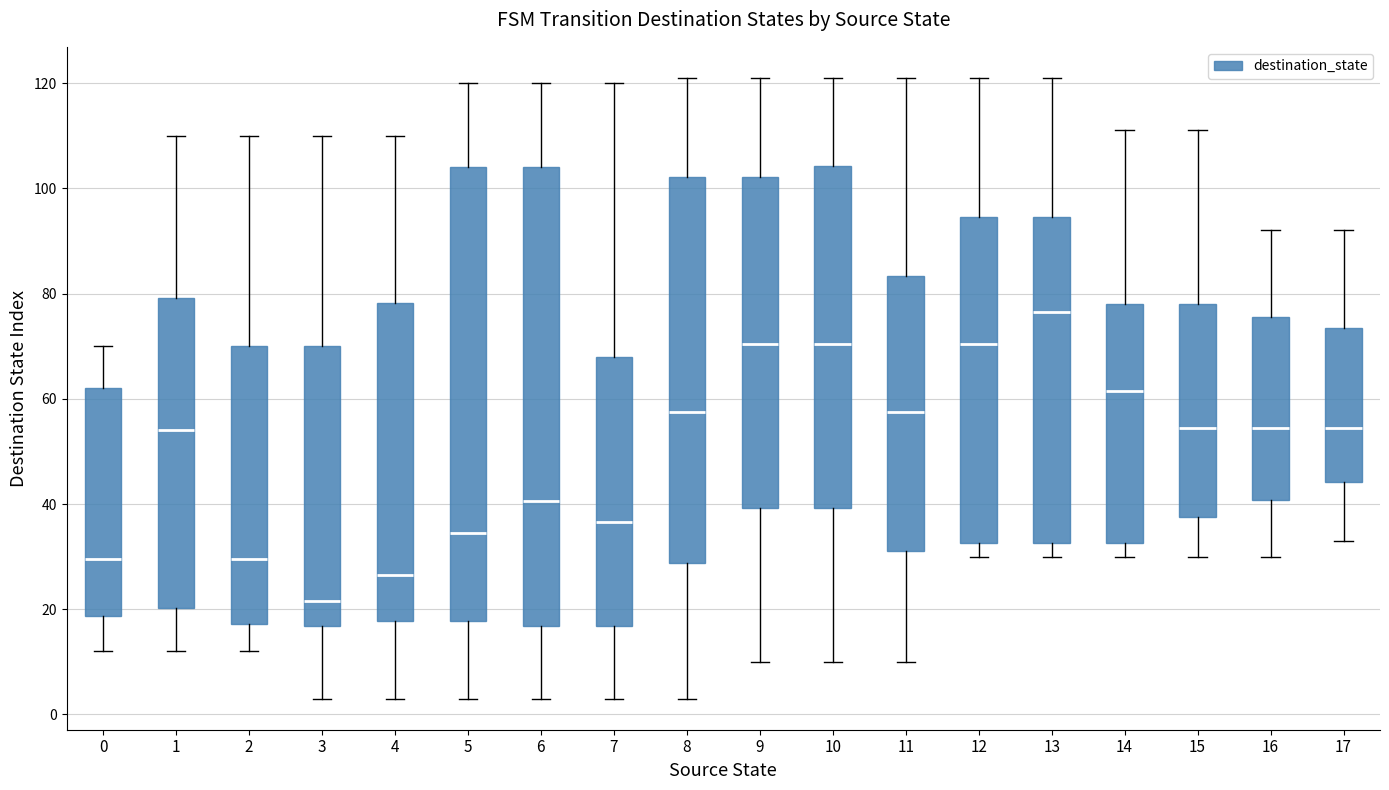

Reading left to right, transcribe this box plot: for each box, give where its median line is, the range the box spans, and where its two whiskers end, as read against the y-axis. The values are not printed on the chart, so give them approximately, as read against the axis.

0: median 30, box 18 to 62, whiskers 12 to 70
1: median 54, box 20 to 80, whiskers 12 to 110
2: median 30, box 18 to 70, whiskers 12 to 110
3: median 22, box 16 to 70, whiskers 4 to 110
4: median 26, box 18 to 78, whiskers 4 to 110
5: median 34, box 18 to 104, whiskers 4 to 120
6: median 40, box 16 to 104, whiskers 4 to 120
7: median 36, box 16 to 68, whiskers 4 to 120
8: median 58, box 28 to 102, whiskers 4 to 122
9: median 70, box 40 to 102, whiskers 10 to 122
10: median 70, box 40 to 104, whiskers 10 to 122
11: median 58, box 32 to 84, whiskers 10 to 122
12: median 70, box 32 to 94, whiskers 30 to 122
13: median 76, box 32 to 94, whiskers 30 to 122
14: median 62, box 32 to 78, whiskers 30 to 112
15: median 54, box 38 to 78, whiskers 30 to 112
16: median 54, box 40 to 76, whiskers 30 to 92
17: median 54, box 44 to 74, whiskers 34 to 92